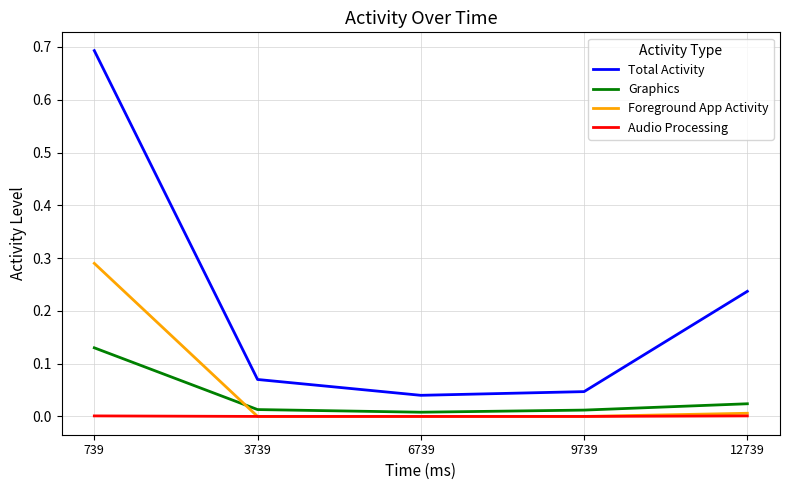

True or false: Audio Processing and Graphics cross at least once.

False